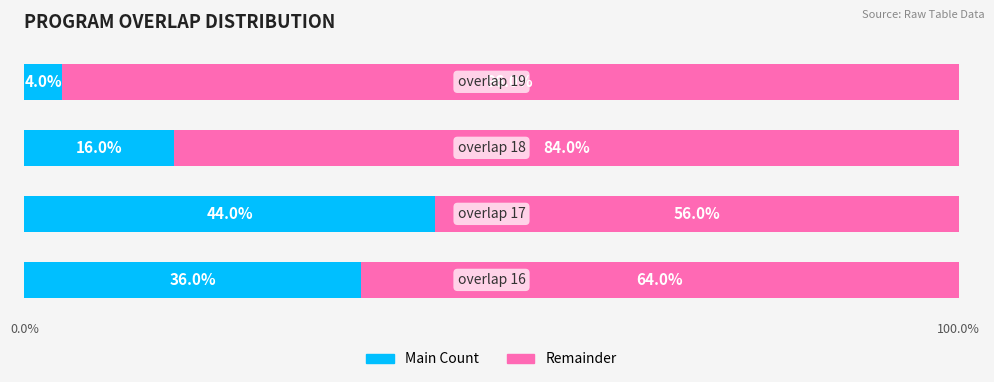

How many Main Count values are between 16 and 44?

3